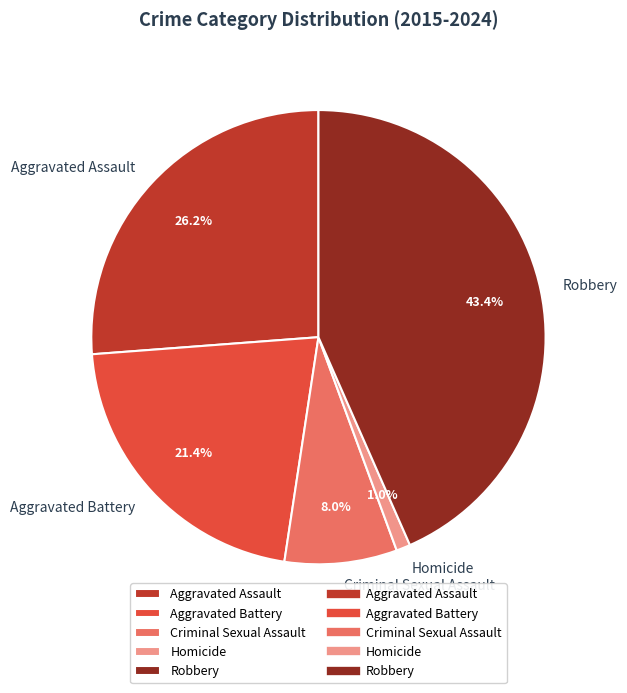

What is the largest slice in the pie chart?

Robbery